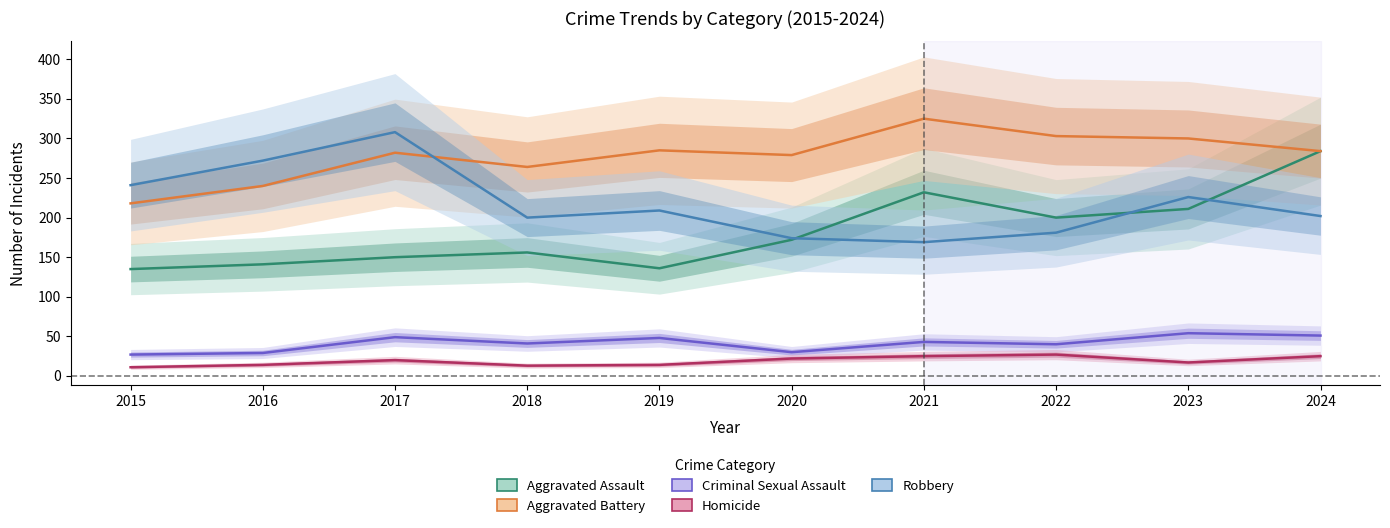

True or false: Criminal Sexual Assault has a value of 13 at 2021.

False